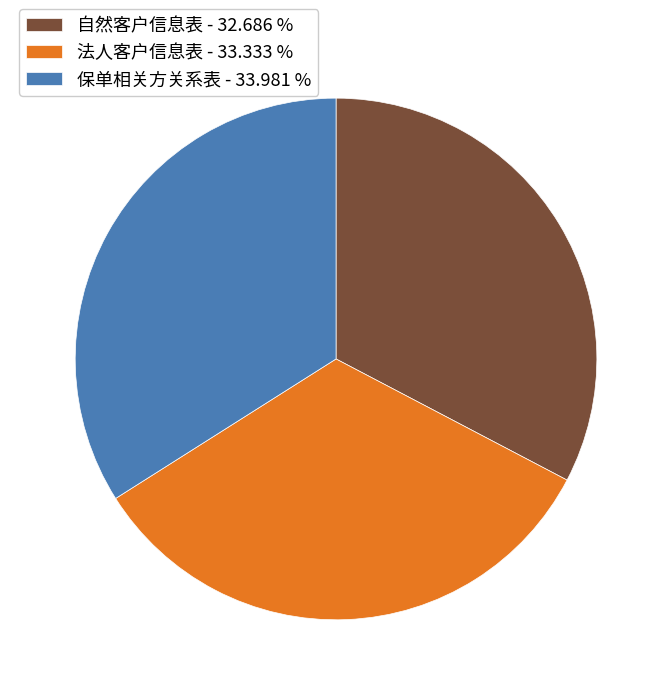

True or false: 保单相关方关系表 accounts for 49% of the total.

False